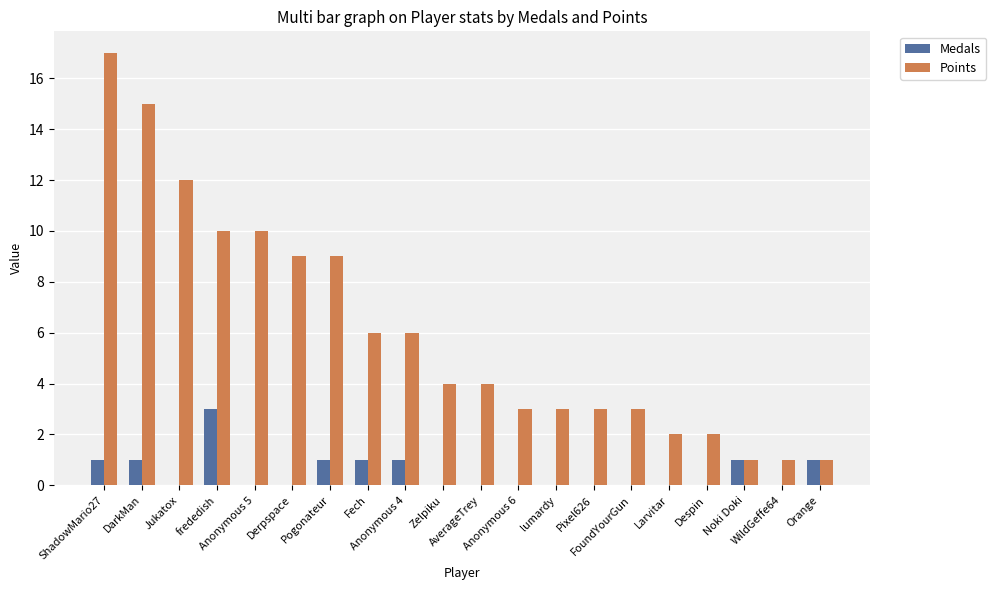

What is the sum of all Points values?

121